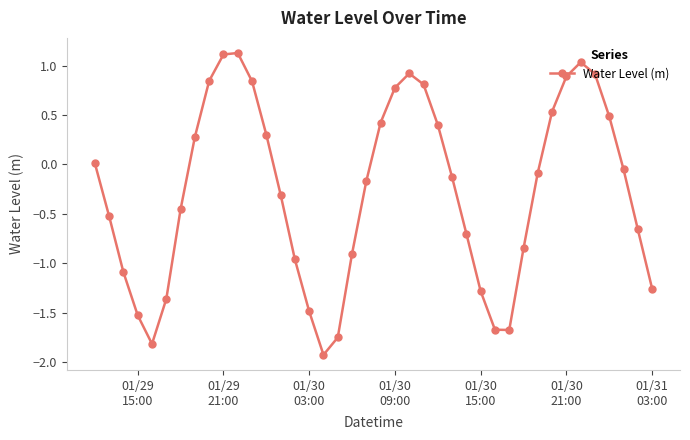

Count the number of data series in this chart.

1